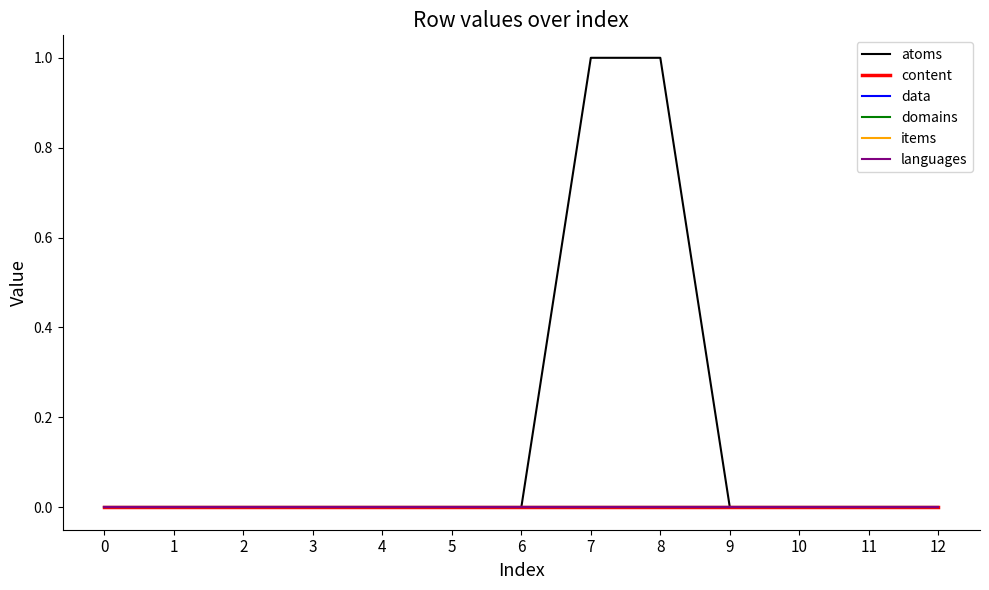

True or false: items and languages intersect in this chart.

False